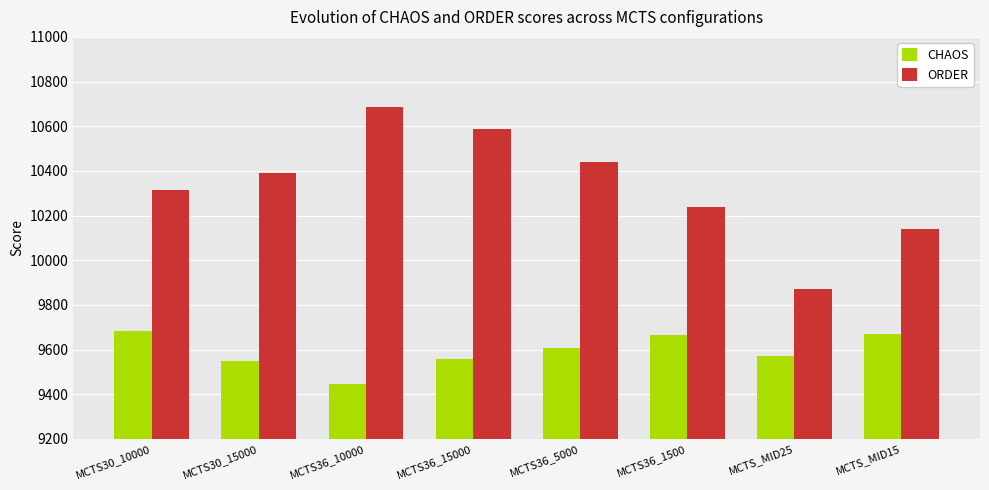

What is the average value of the CHAOS series?

9593